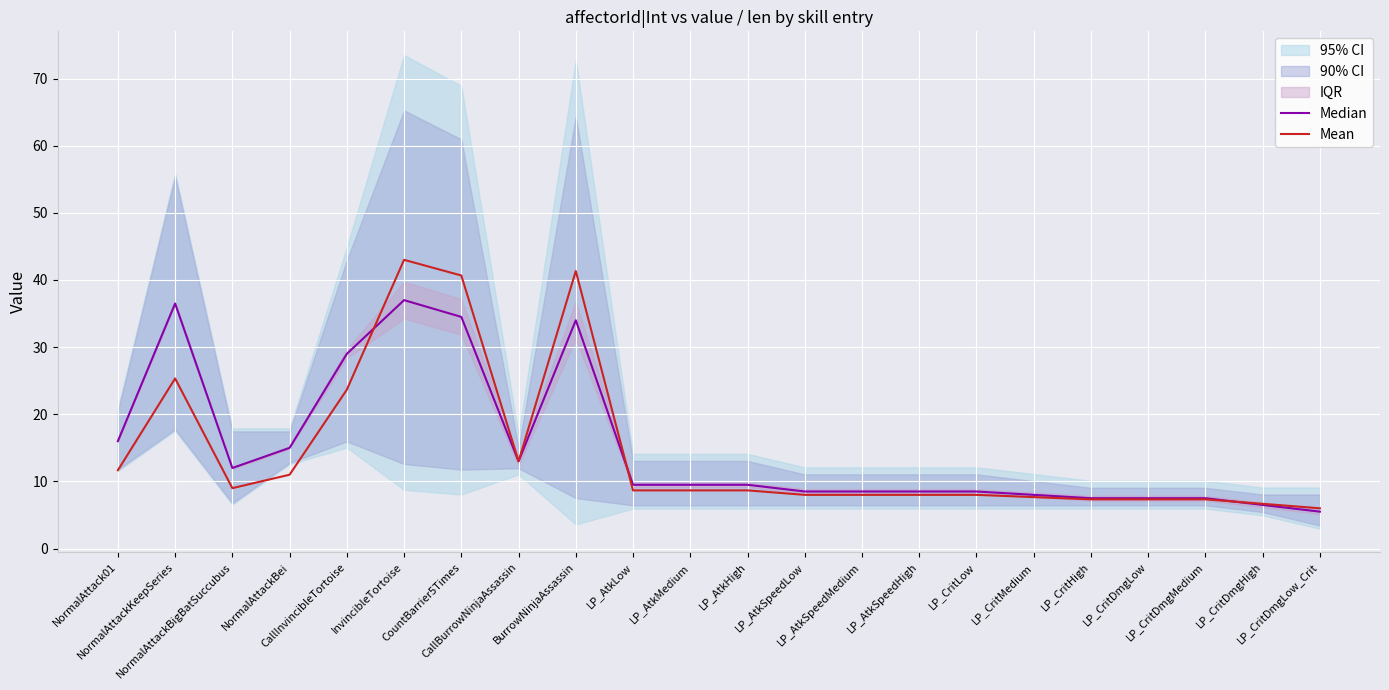

What is the label of the 6th point from the right?

LP_CritMedium